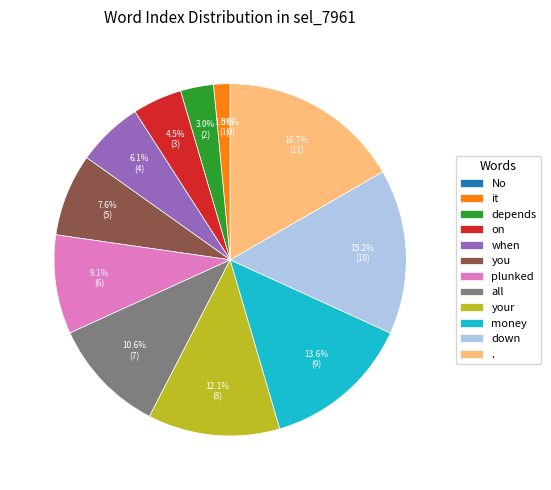

What percentage is the down slice, to the nearest percent?

15%